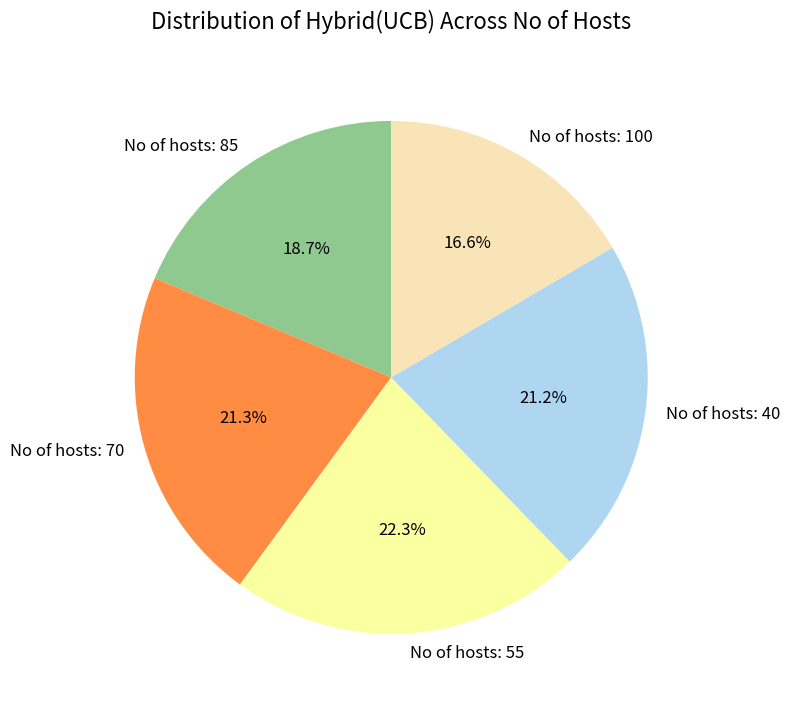

Is there a majority slice in this chart?

No